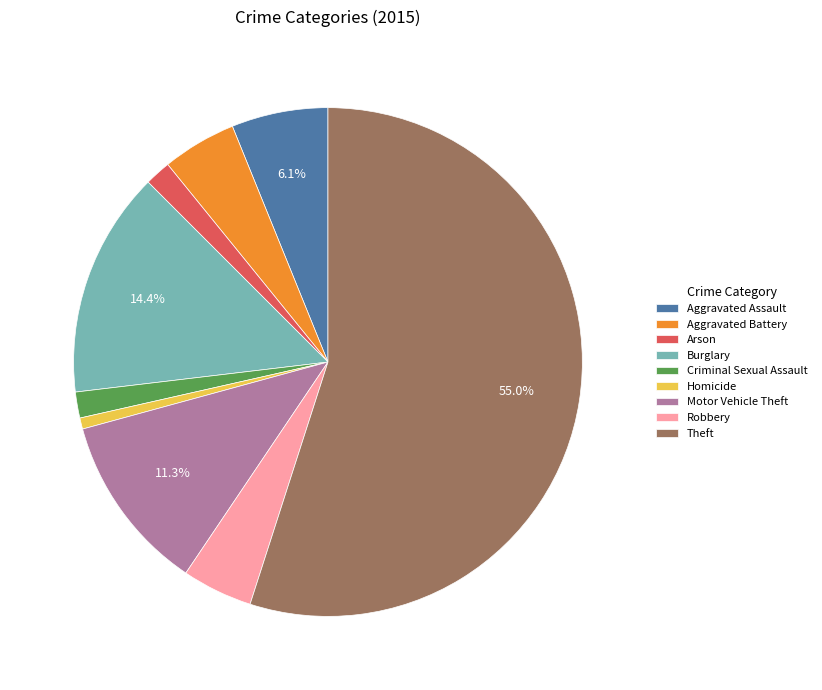

The Theft slice represents 46% of the pie. True or false?

False